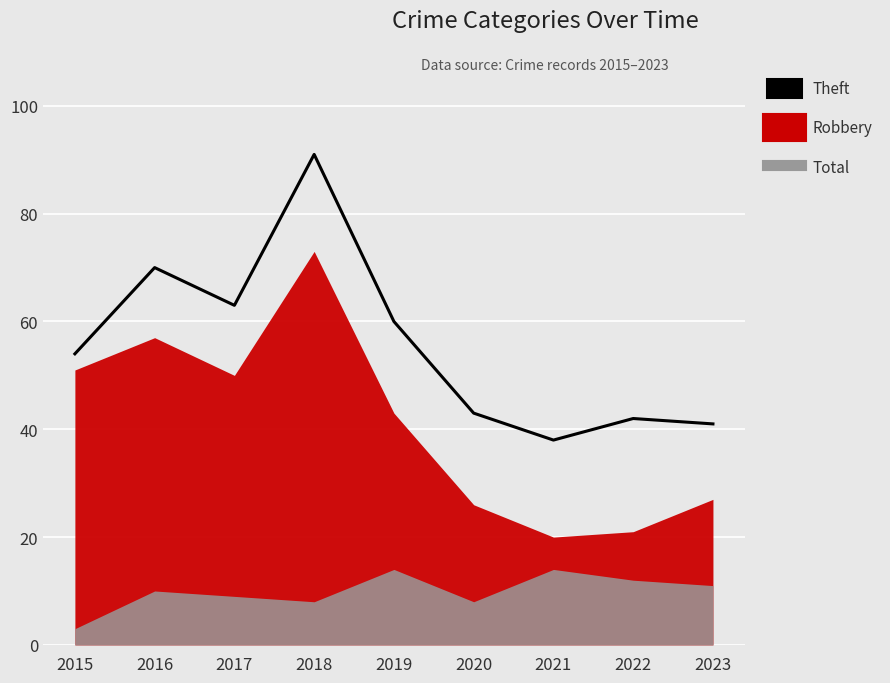

Rank the categories by value from lowest to highest.

2021, 2023, 2022, 2020, 2015, 2019, 2017, 2016, 2018